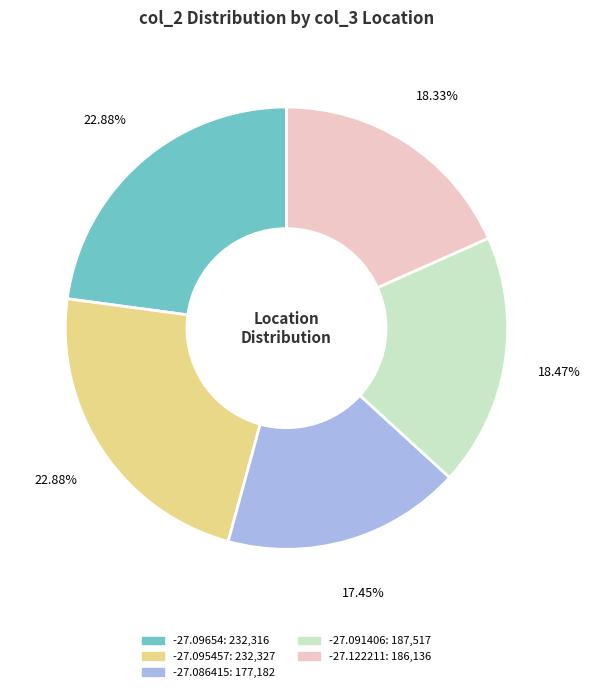

Does -27.095457 represent more than half of the total?

No